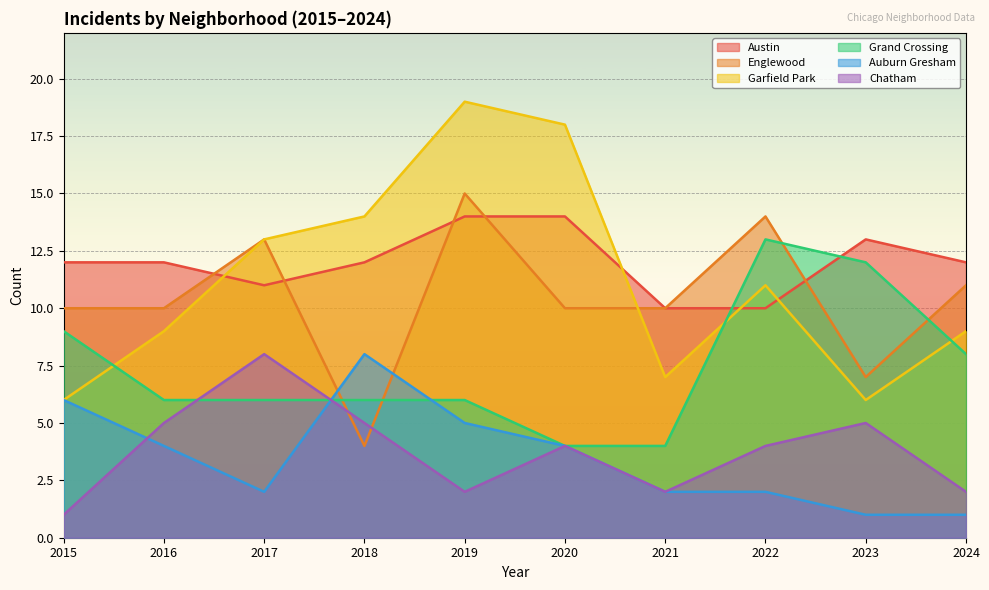

Is it true that Garfield Park equals 13 at 2017?

True